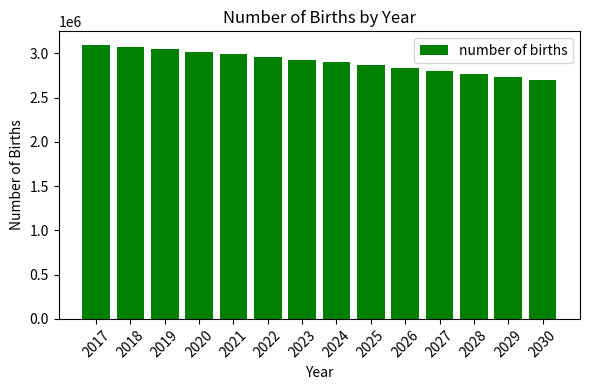

What is the maximum value shown in the chart?

3095470